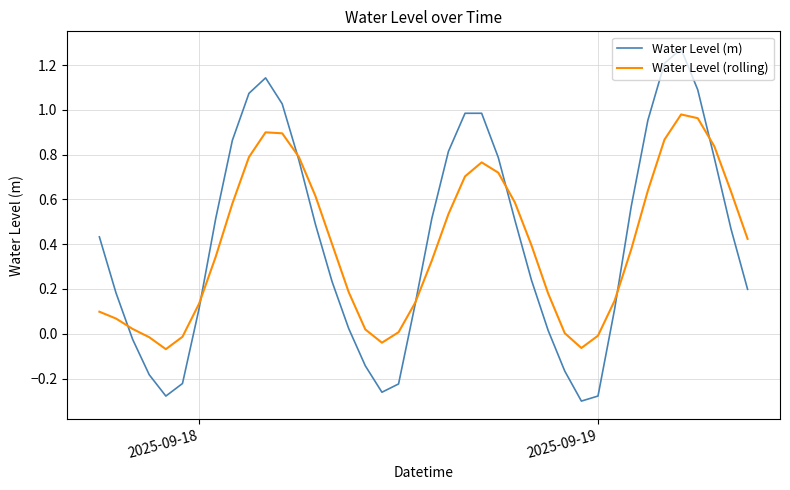

List the series in order of their peak value, lowest first.

Water Level (rolling), Water Level (m)